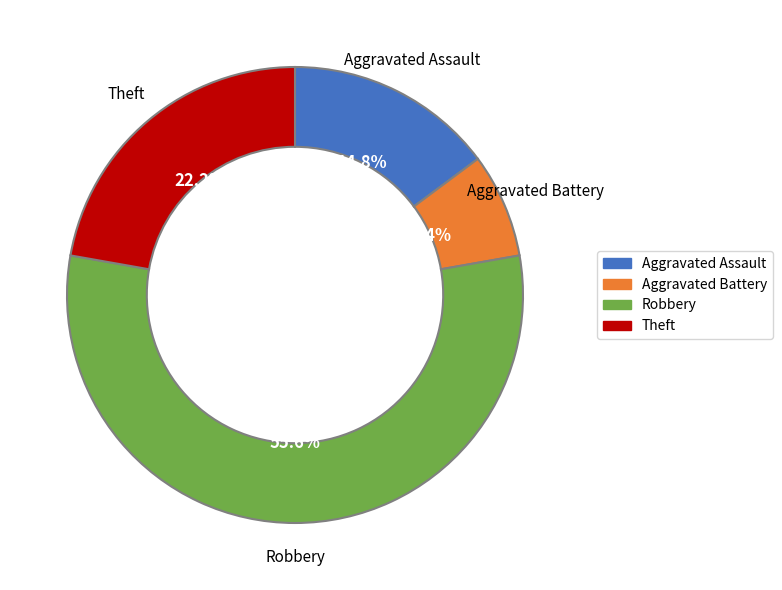

Which has a higher value, Aggravated Assault or Robbery?

Robbery